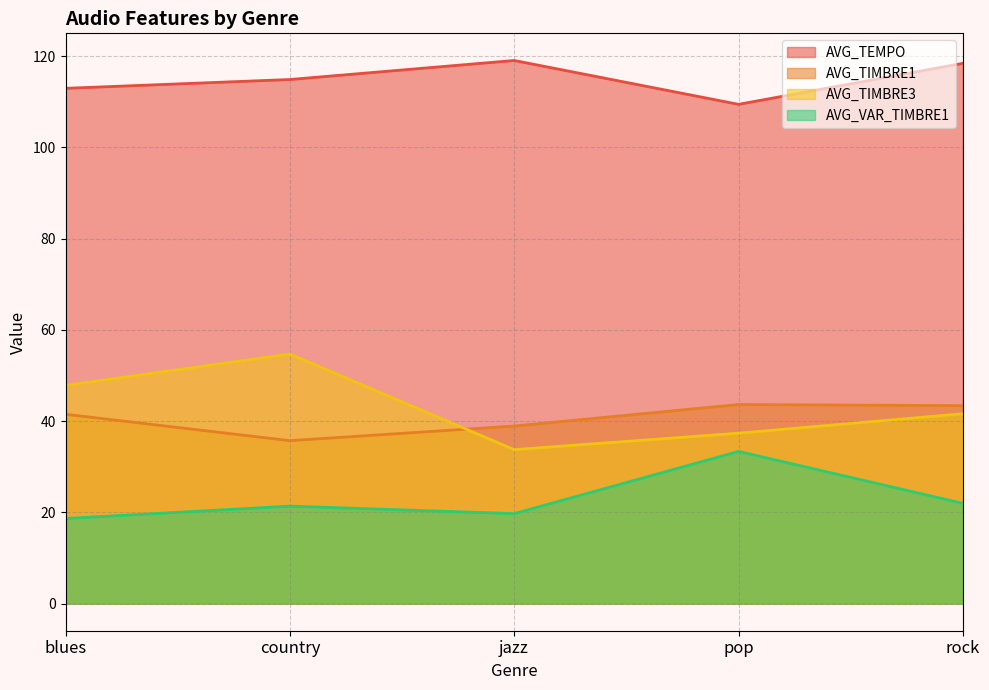

Does the chart display data point markers on the line(s)?

No